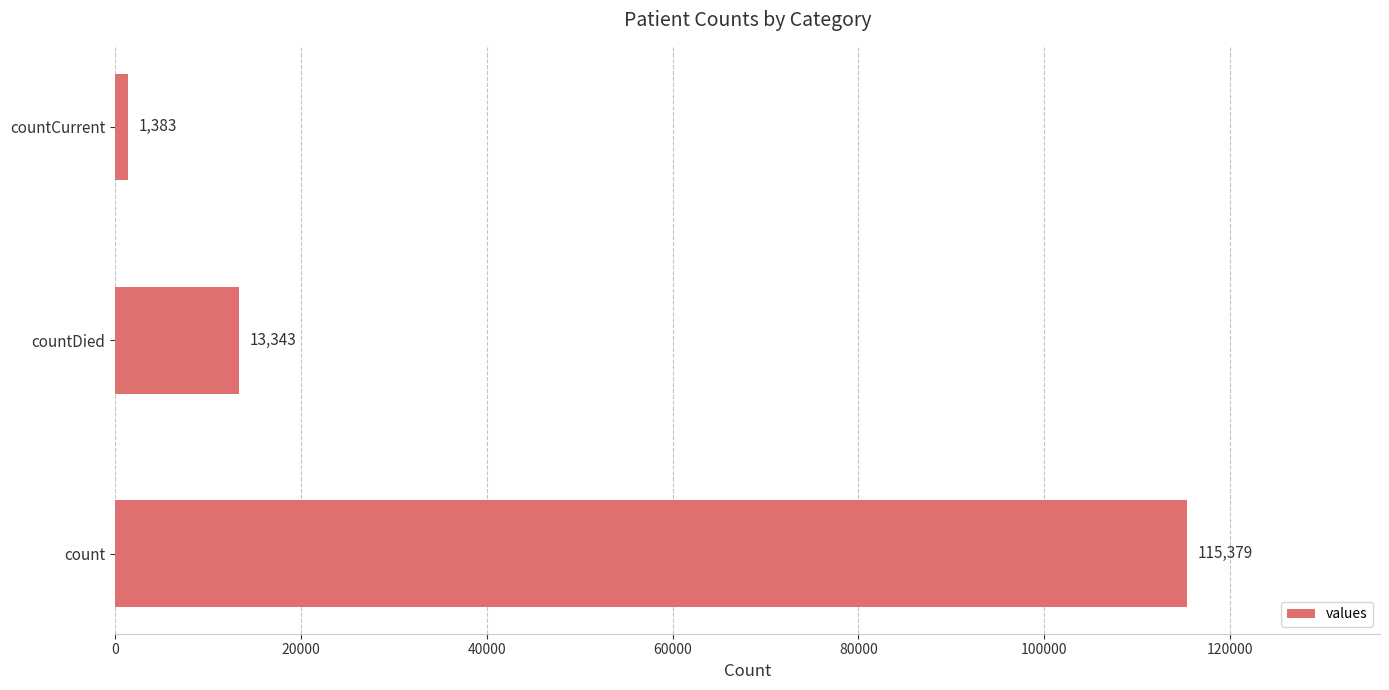

List the labels in order of value, largest first.

count, countDied, countCurrent